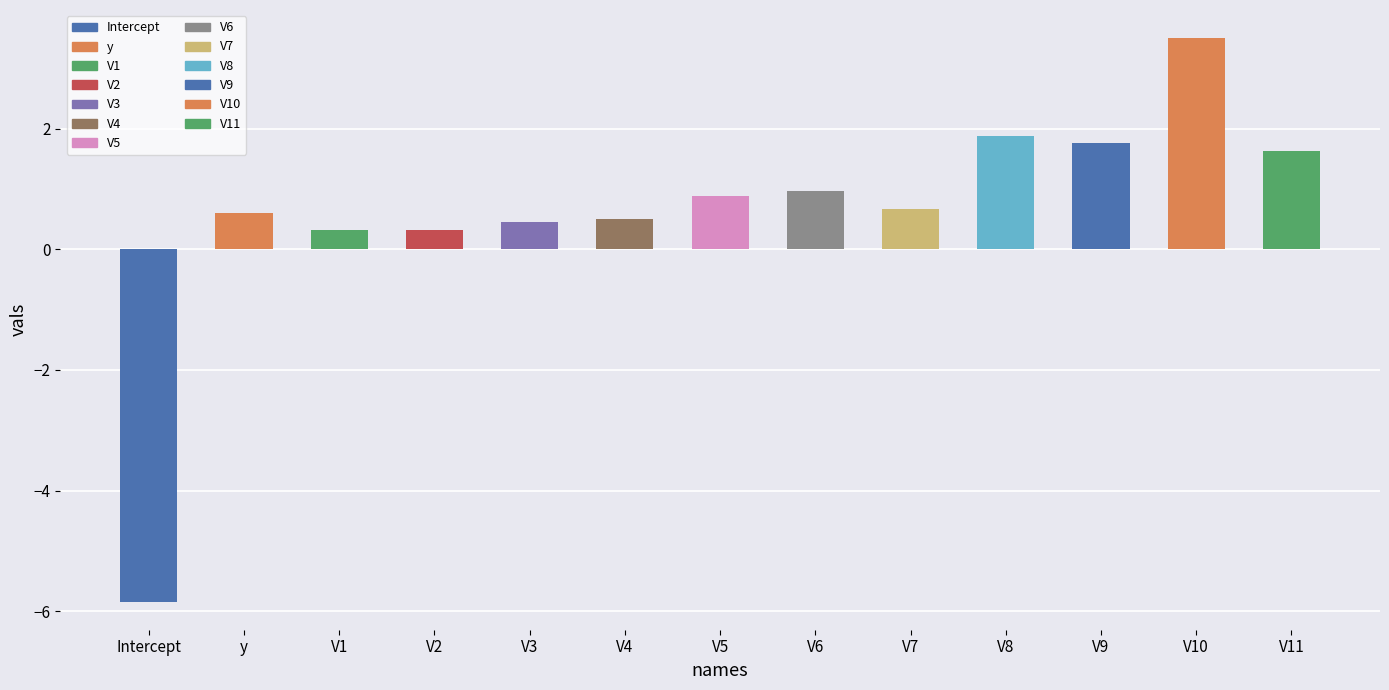

Reading right to left, what are all the values shown in this chart?

1.6	3.5	1.8	1.9	0.7	1.0	0.9	0.5	0.5	0.3	0.3	0.6	-5.8